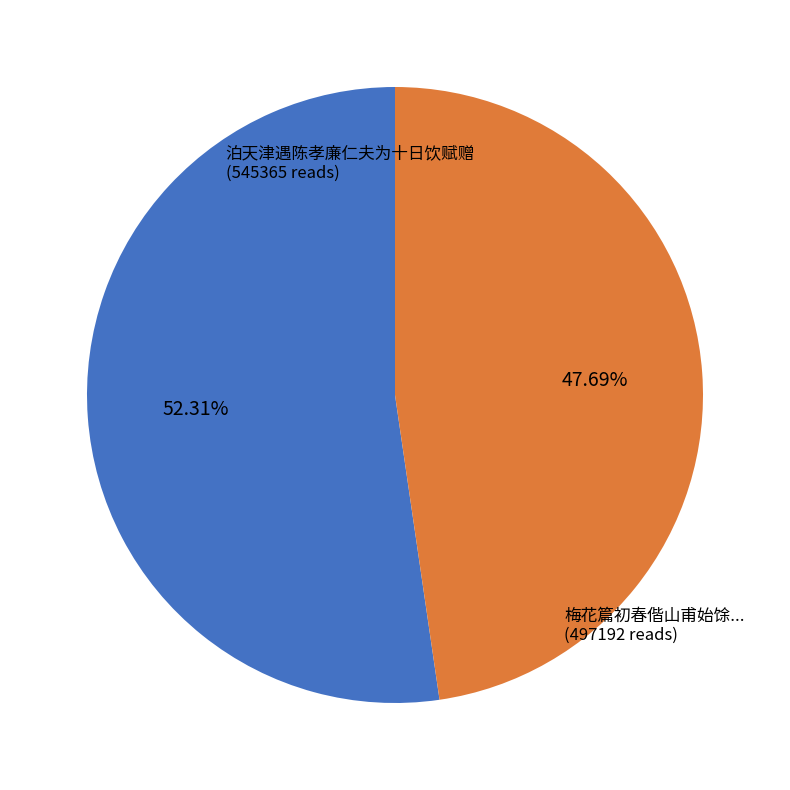

To the nearest percent, what is the difference between the largest and smallest slice percentages?

5%